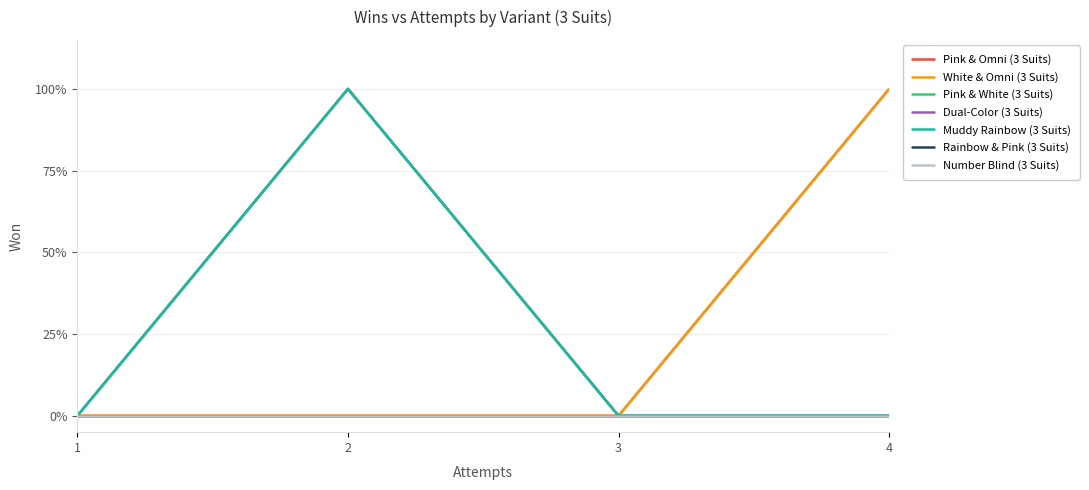

Does the chart display data point markers on the line(s)?

No